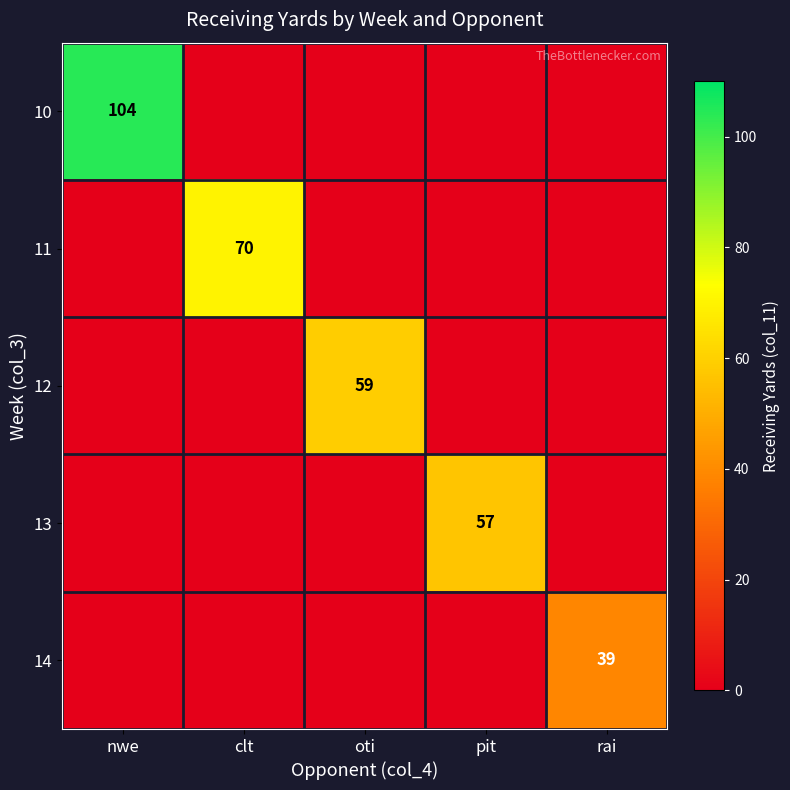

Is it true that 12 equals 38 at oti?

False